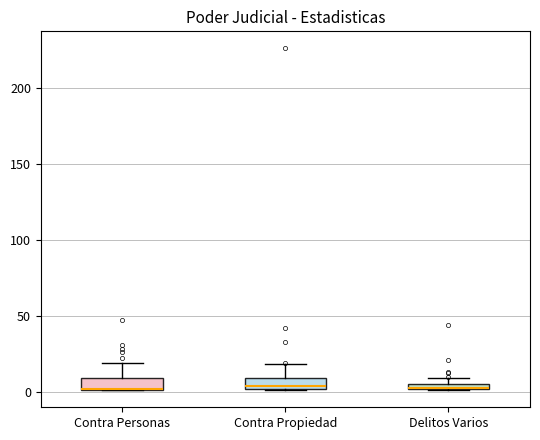

Where does the median line of the box for Contra Propiedad sit on the y-axis? The values are not printed on the chart, so give them approximately, as read against the axis.

5